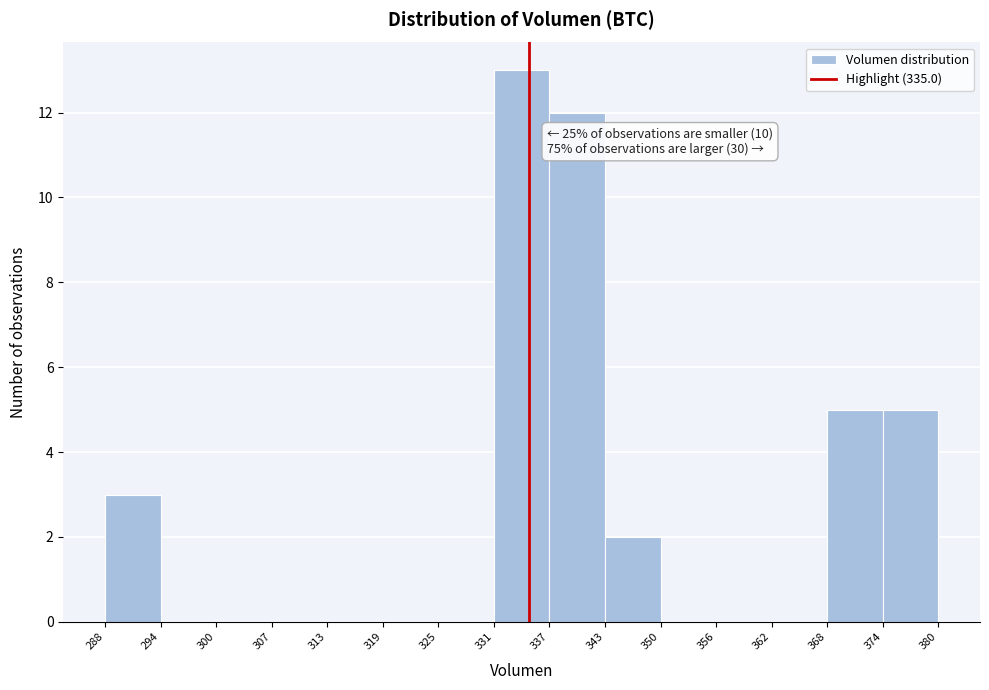

Which range on the x-axis has the tallest bar?

331 to 337